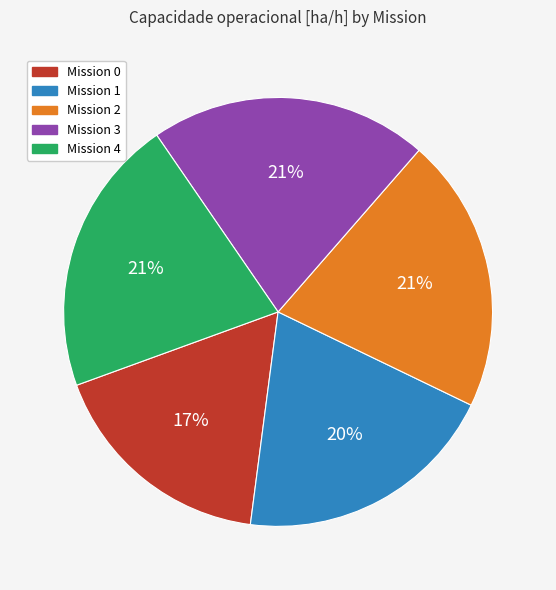

What is the smallest slice in the pie chart?

Mission 0